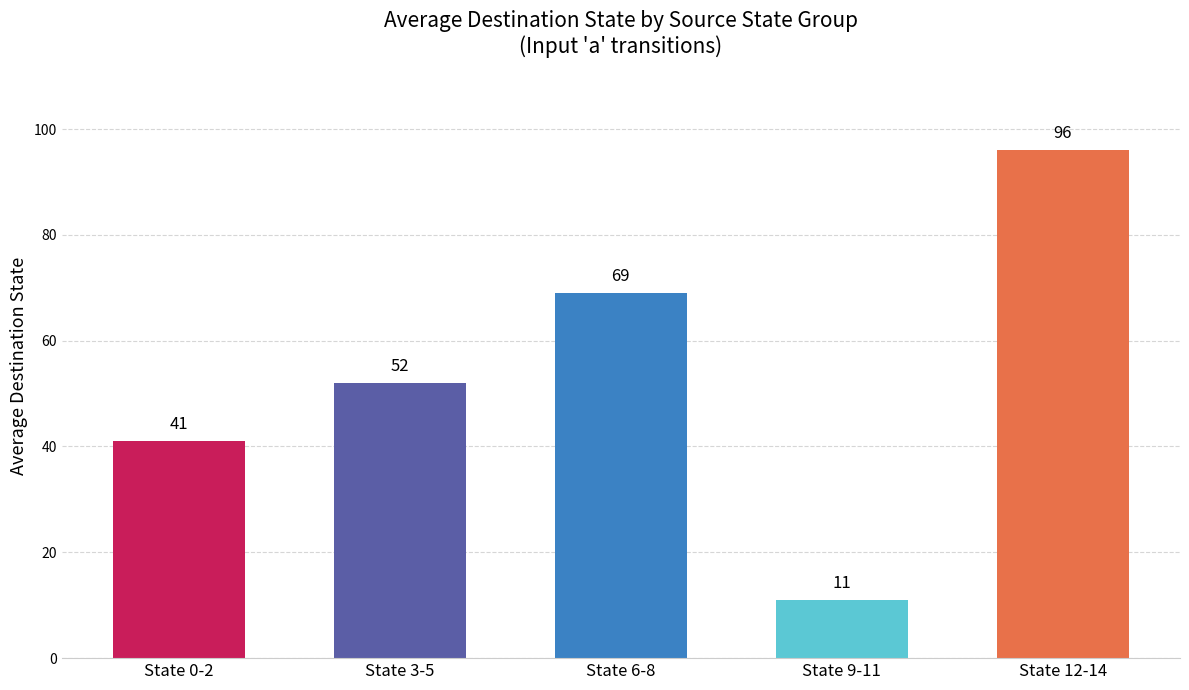

Is it true that the value at State 3-5 is 52?

True